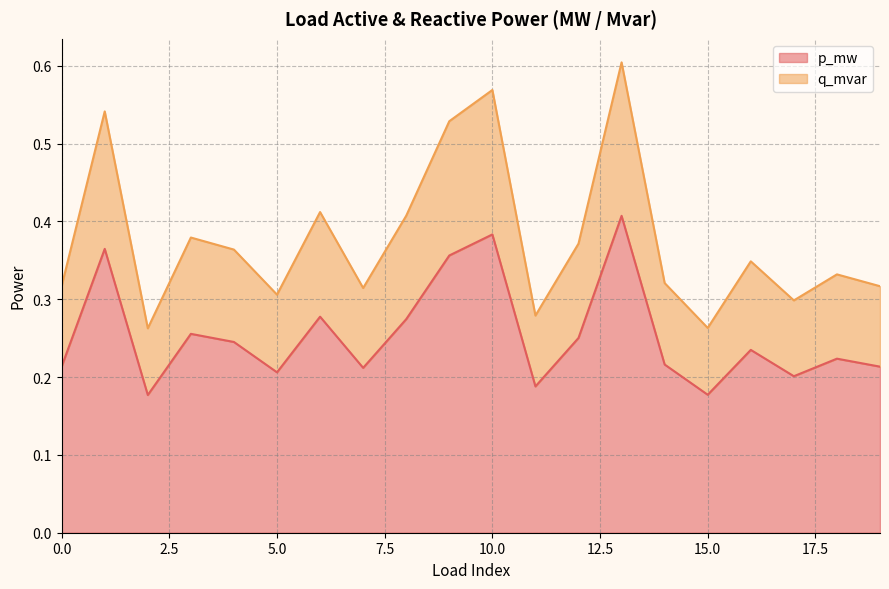

Reading right to left, extract all data points from this chart.

p_mw: 0.2	0.2	0.2	0.2	0.2	0.2	0.4	0.3	0.2	0.4	0.4	0.3	0.2	0.3	0.2	0.2	0.3	0.2	0.4	0.2
q_mvar: 0.3	0.3	0.3	0.3	0.3	0.3	0.6	0.4	0.3	0.6	0.5	0.4	0.3	0.4	0.3	0.4	0.4	0.3	0.5	0.3